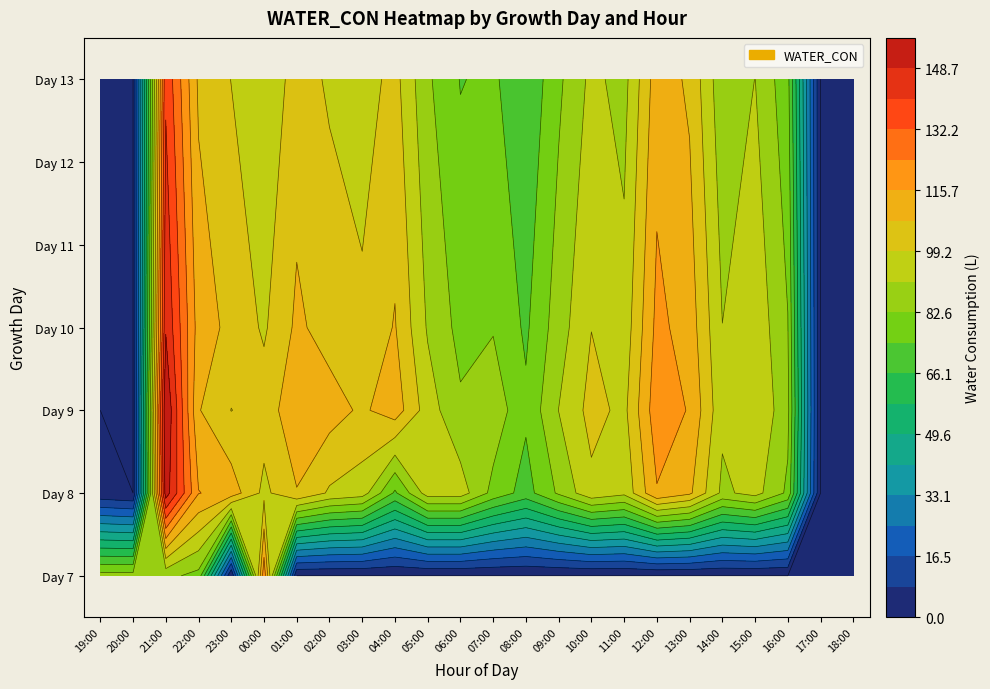

What value does the 10 series have at 12:00?

118